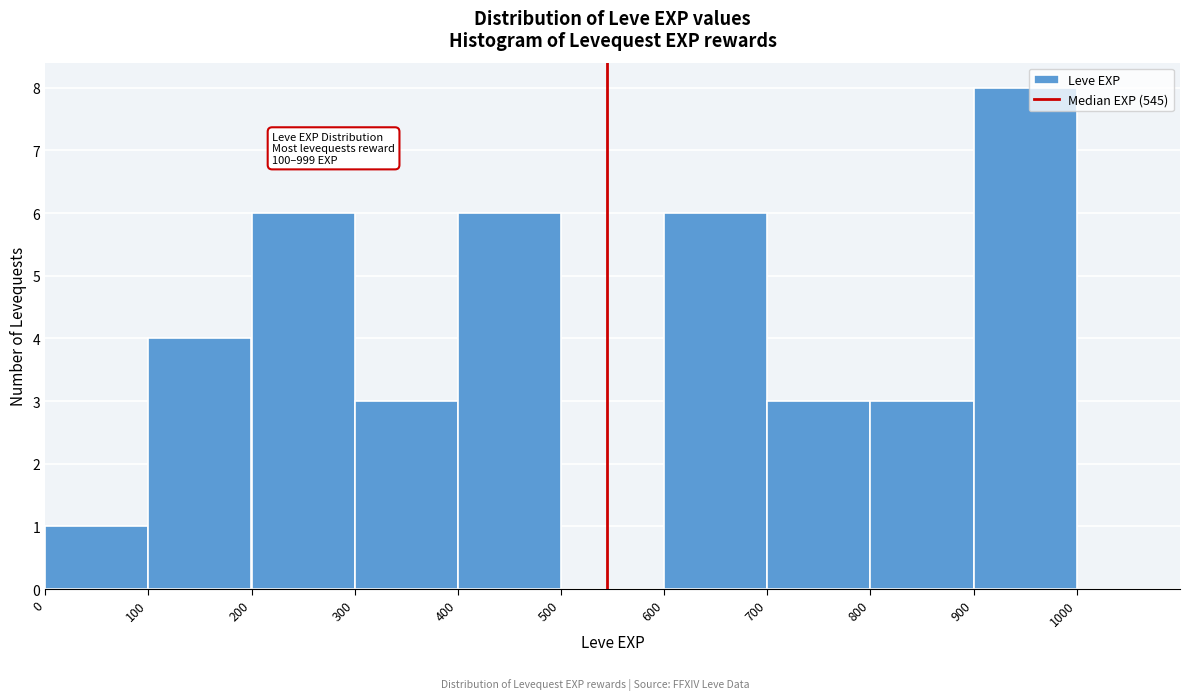

Which range on the x-axis has the tallest bar?

900 to 1000